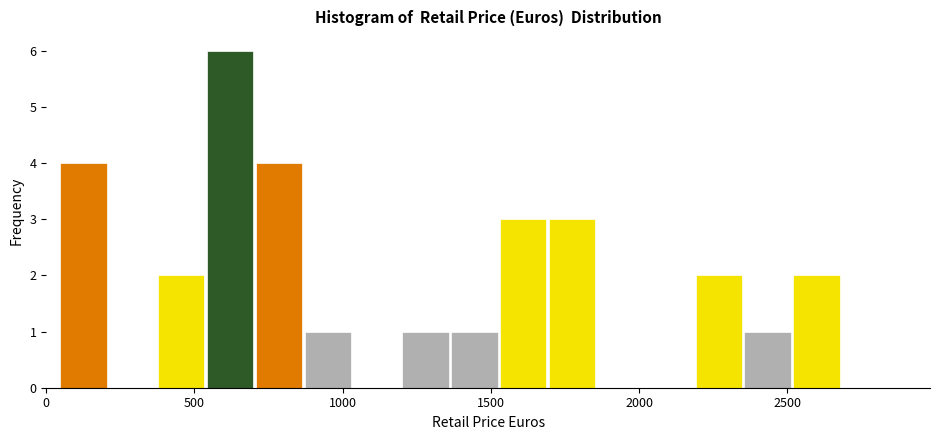

Around what value on the x-axis is the tallest bar? Give the approximate position of its centre, as read against the axis.

600